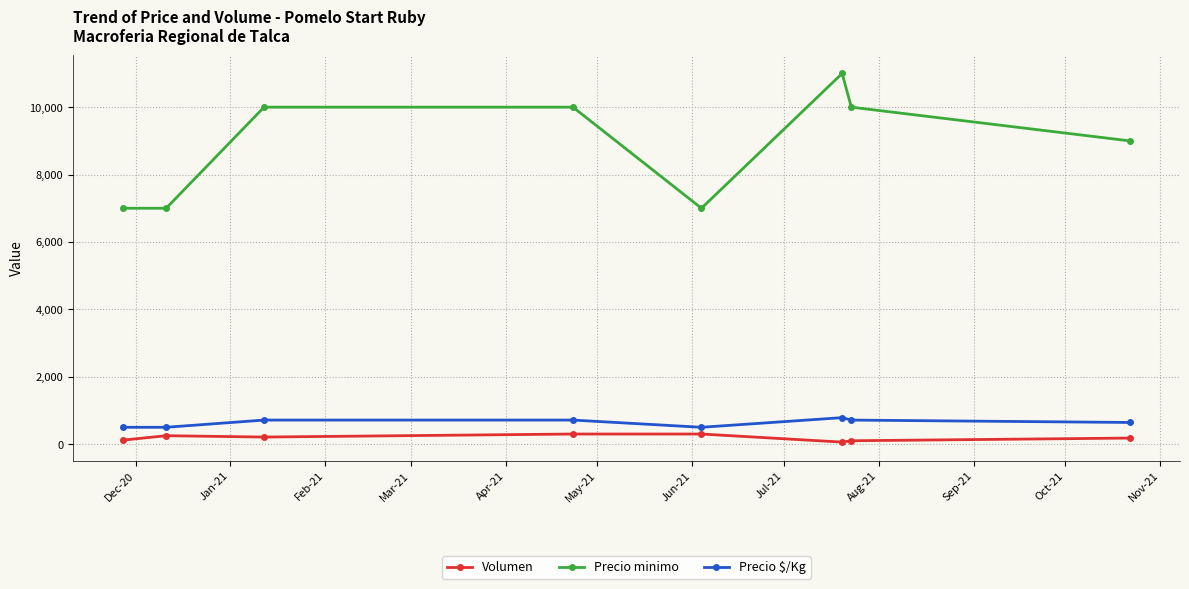

Which series has the widest spread of values?

Precio minimo